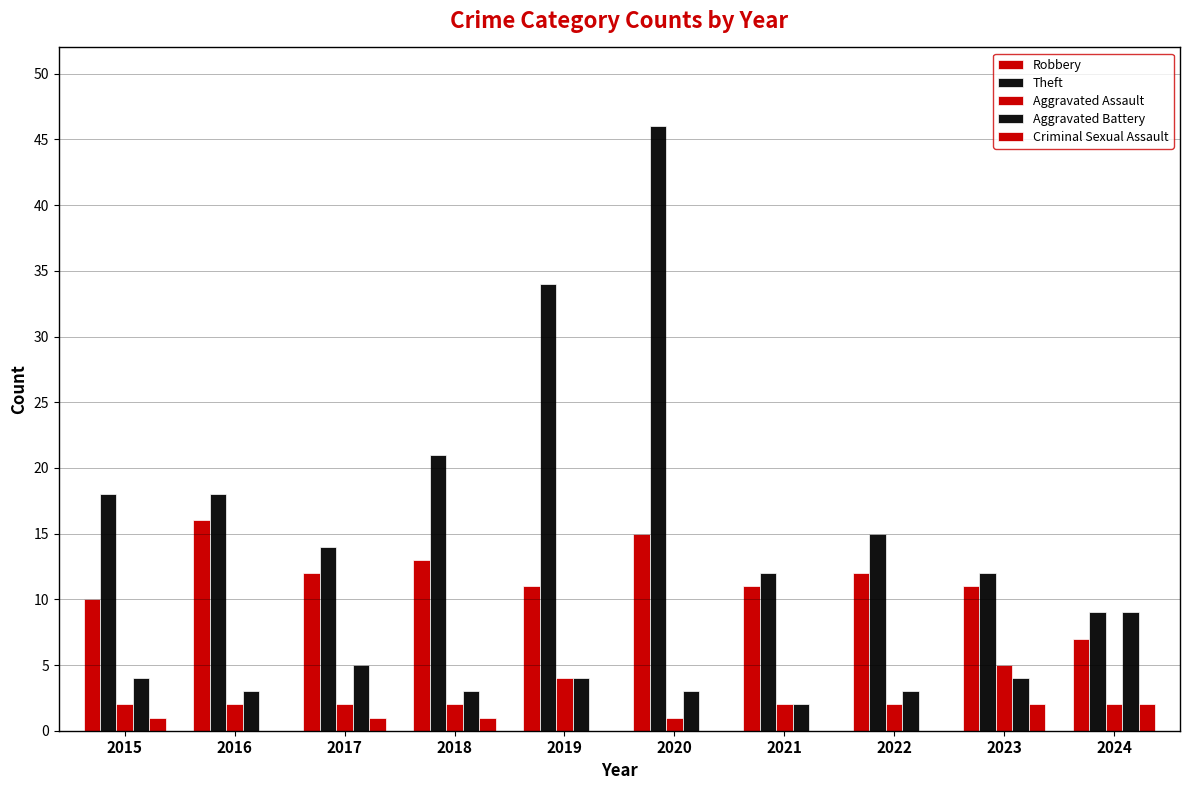

How many groups of bars are there?

10